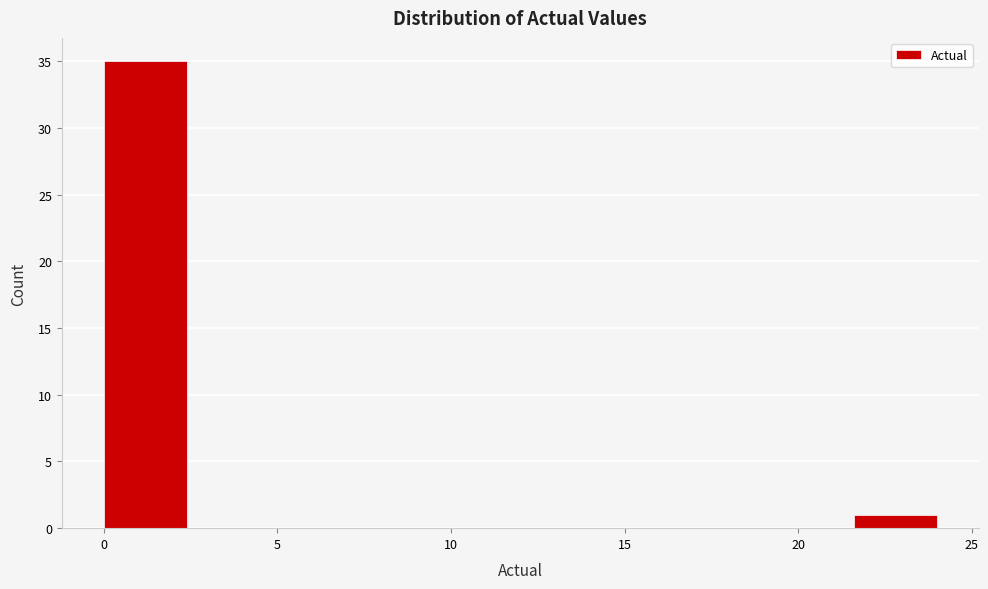

Reading left to right, transcribe this chart: for each bar, give the range it covers on the x-axis and its height. Neither the bar edges nor the heights are printed on the chart, so give them approximately, as read against the axes.

0.0 to 2.4: 35
2.4 to 4.8: 0
4.8 to 7.2: 0
7.2 to 9.6: 0
9.6 to 12.0: 0
12.0 to 14.4: 0
14.4 to 16.8: 0
16.8 to 19.2: 0
19.2 to 21.6: 0
21.6 to 24.0: 1